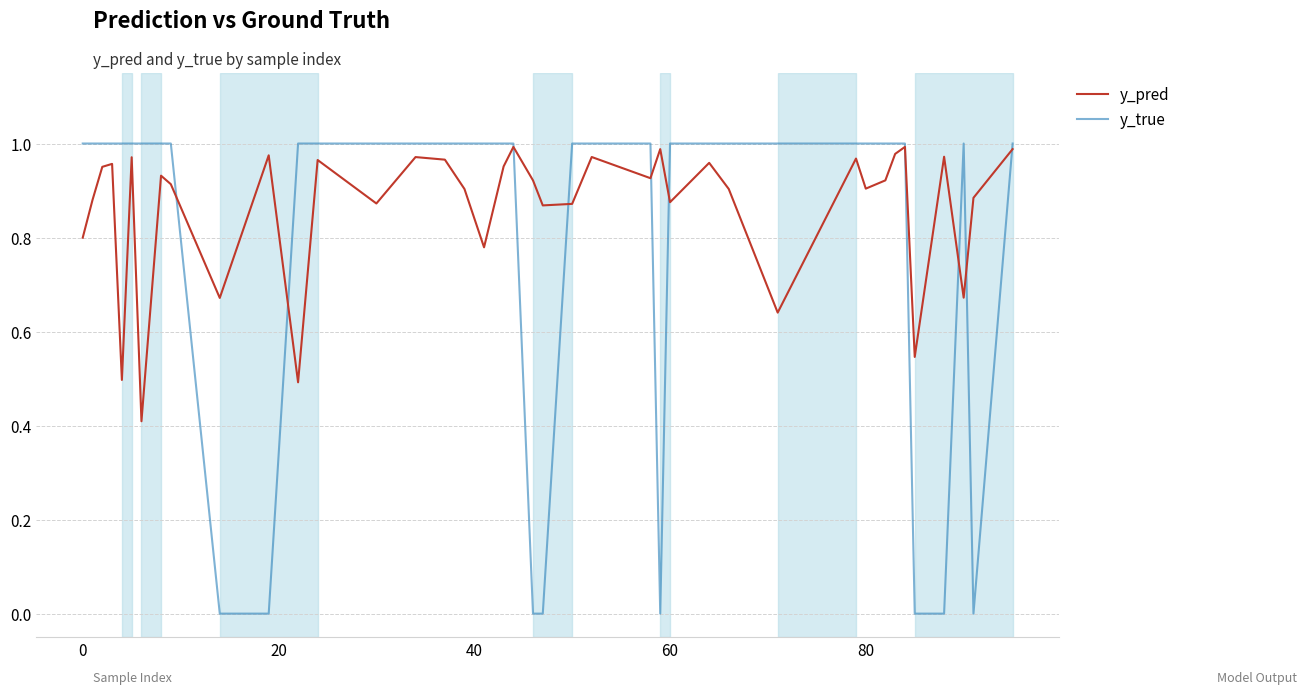

Which series has the largest total across all categories?

y_pred